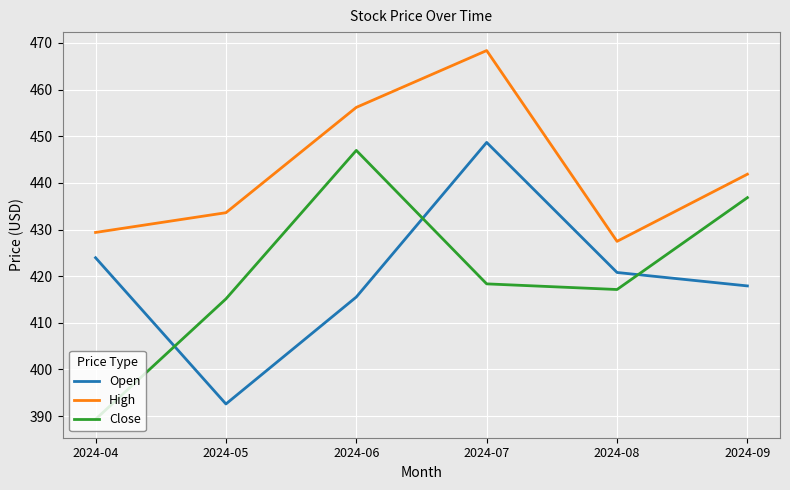

What is the difference between the Open values at 2024-09 and 2024-06?

2.4